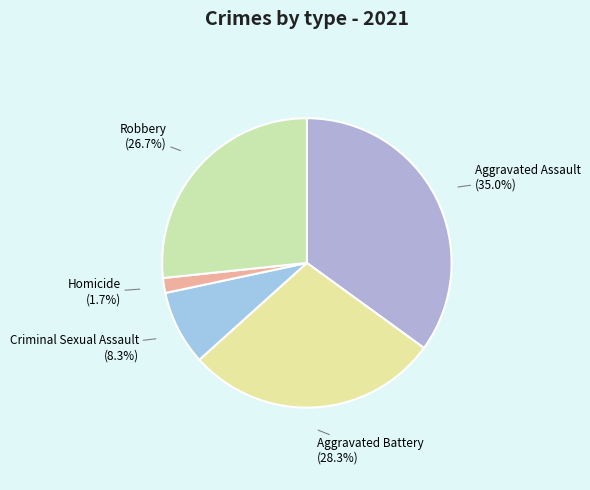

The Robbery slice represents 27% of the pie. True or false?

True